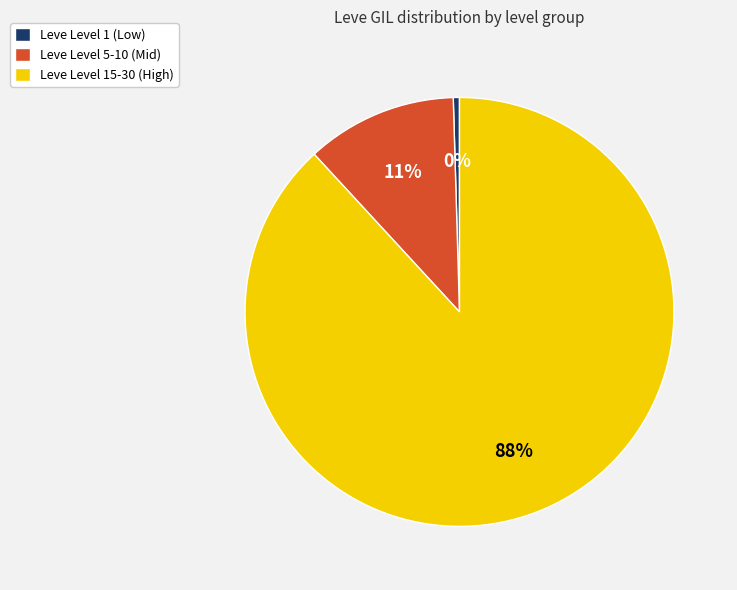

To the nearest percent, what percentage of the pie is Leve Level 5-10 (Mid)?

11%